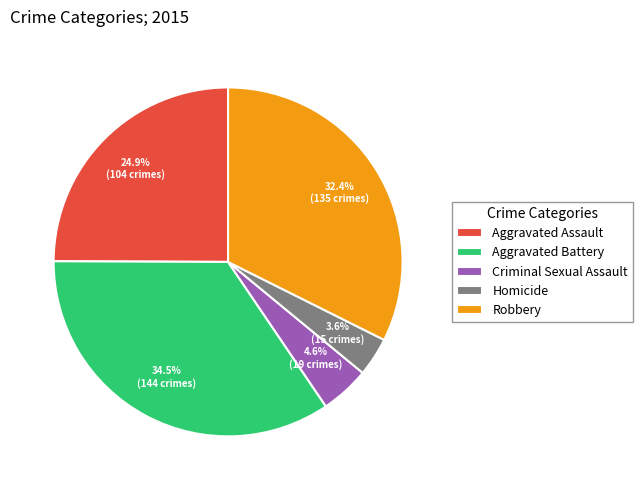

To the nearest percent, what is the difference between the Criminal Sexual Assault and Aggravated Battery slice percentages?

30%